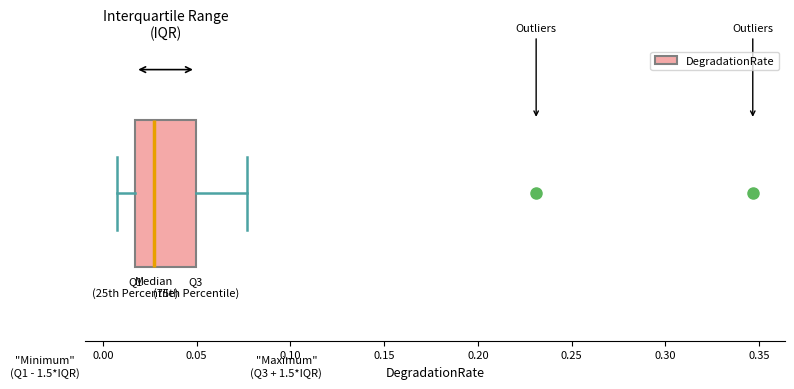

Transcribe this box plot: give where the median line is, the range the box spans, and where the two whiskers end, as read against the x-axis. The values are not printed on the chart, so give them approximately, as read against the axis.

median 0.025, box 0.015 to 0.050, whiskers 0.005 to 0.075